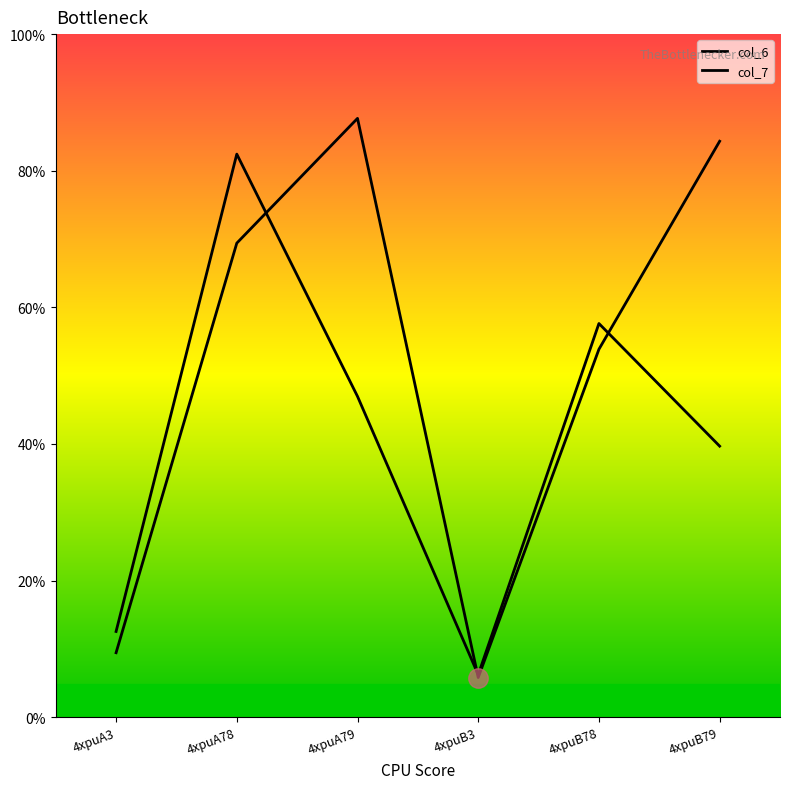

Does the chart display data point markers on the line(s)?

No